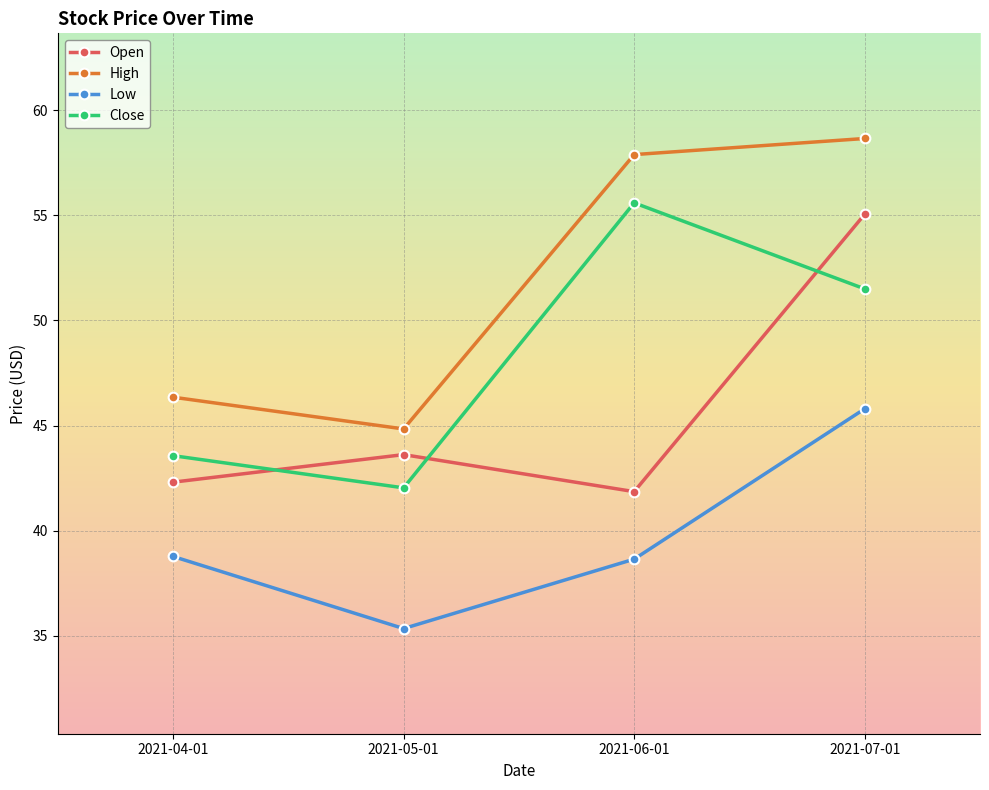

At which label is Open closest to 48?

2021-05-01